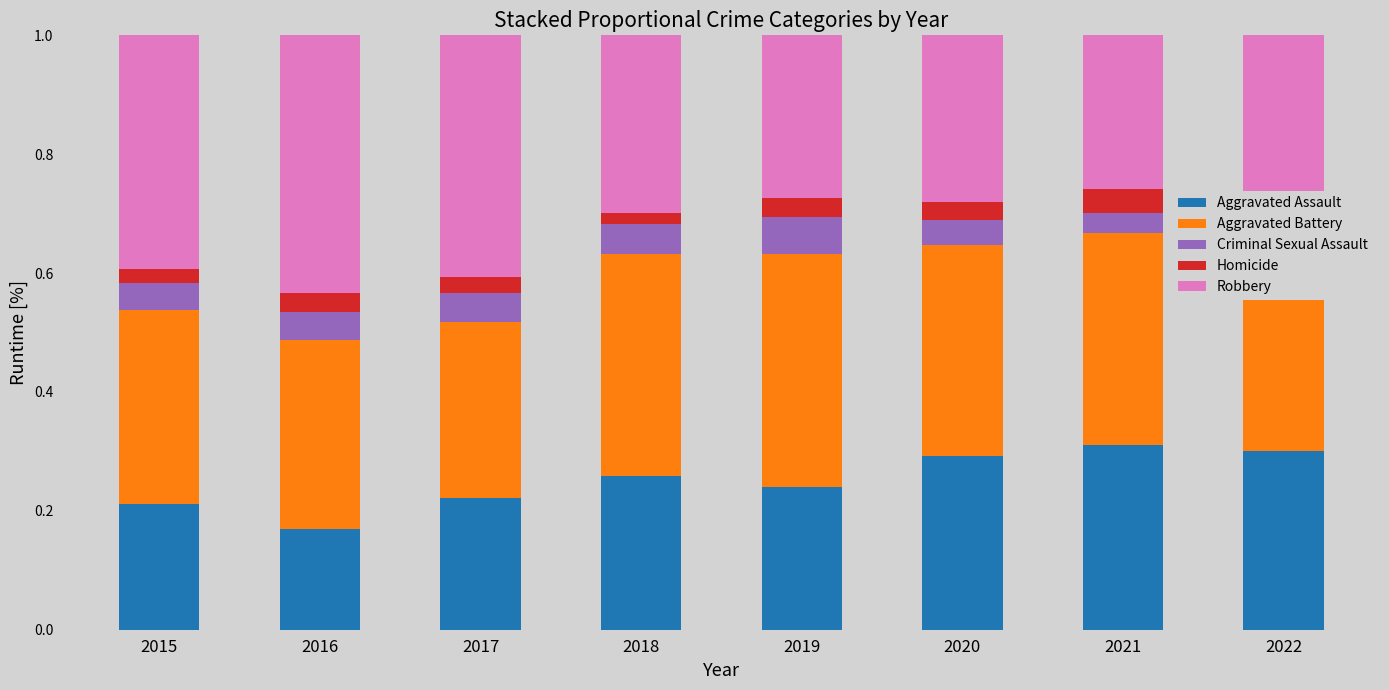

At which label does Aggravated Assault reach its minimum?

2016